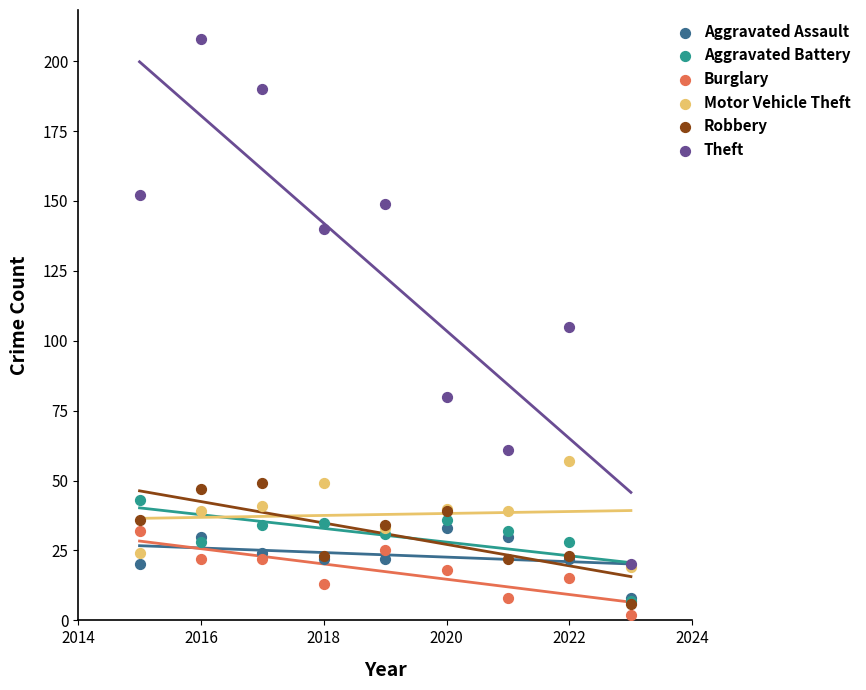

In the Theft series, what Y value is closest to 114?

105